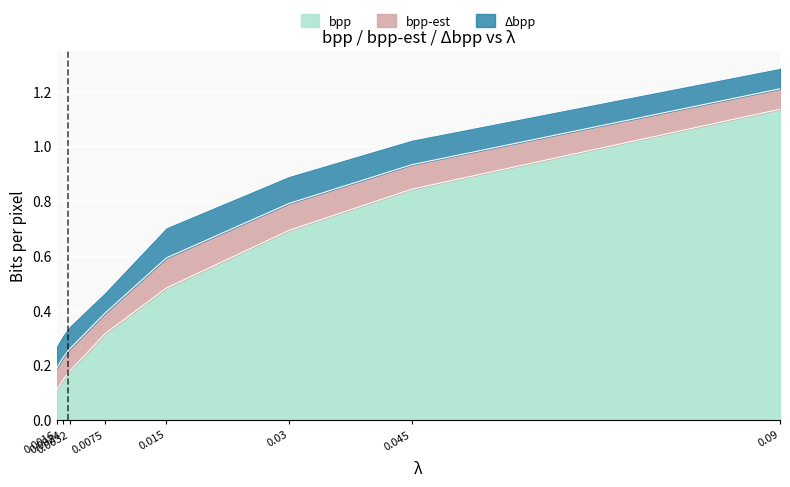

What is the difference between the second highest and minimum values in the bpp series?

0.7